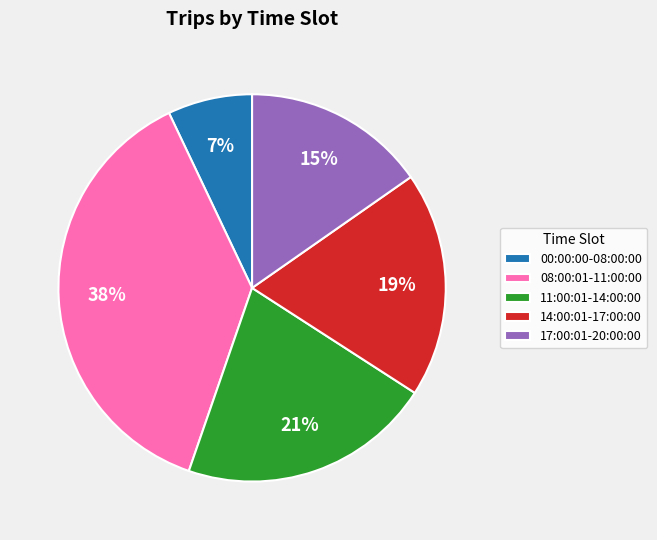

Which has a higher value, 08:00:01-11:00:00 or 00:00:00-08:00:00?

08:00:01-11:00:00